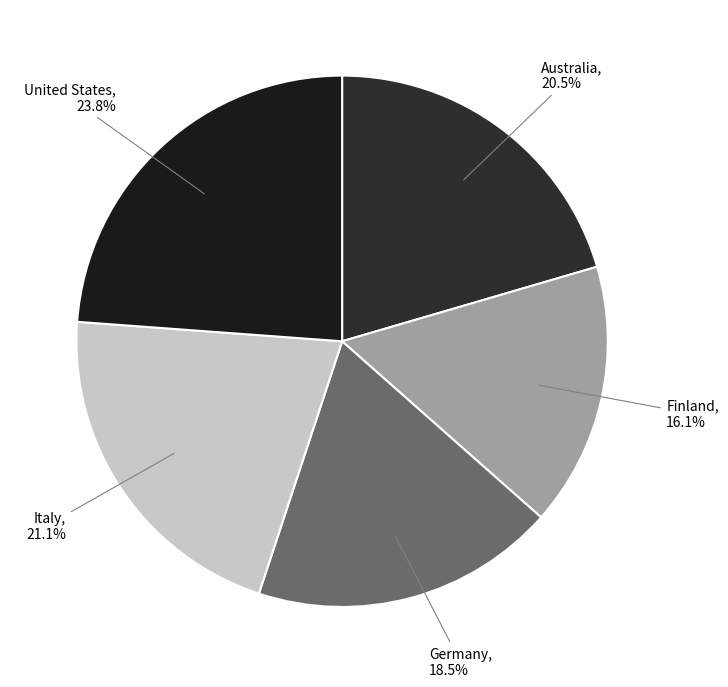

What is the total percentage of Italy and United States?

44.9%